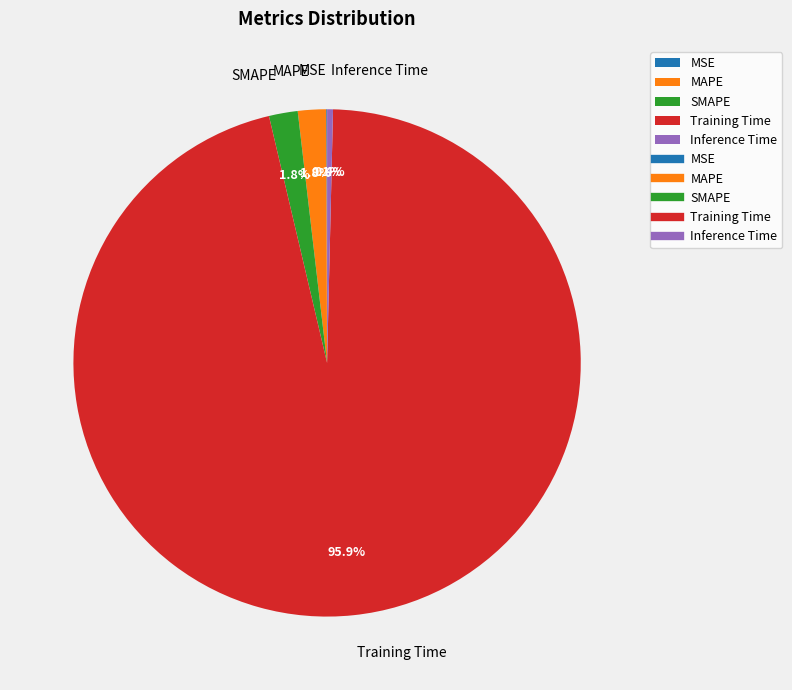

Is Training Time the majority of the pie?

Yes